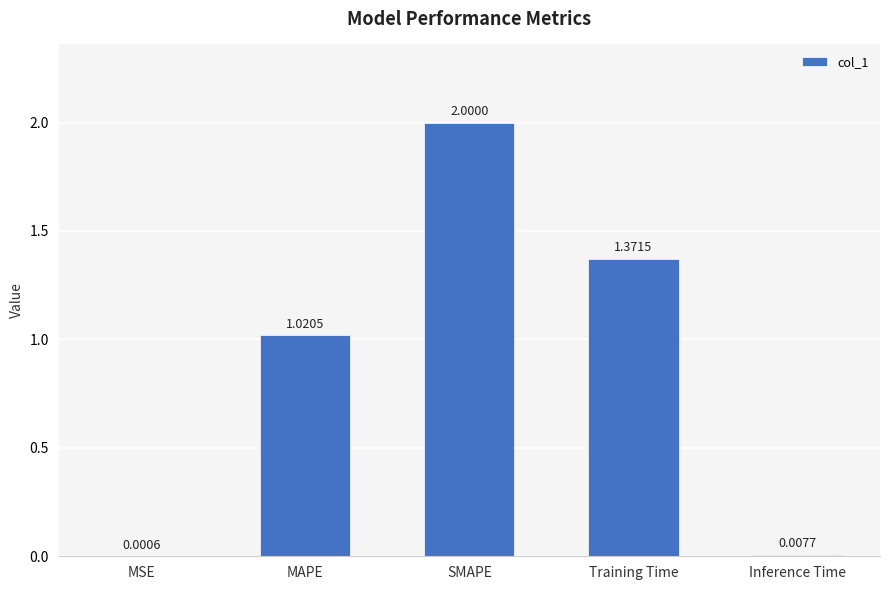

Where does the data first go above 1?

MAPE